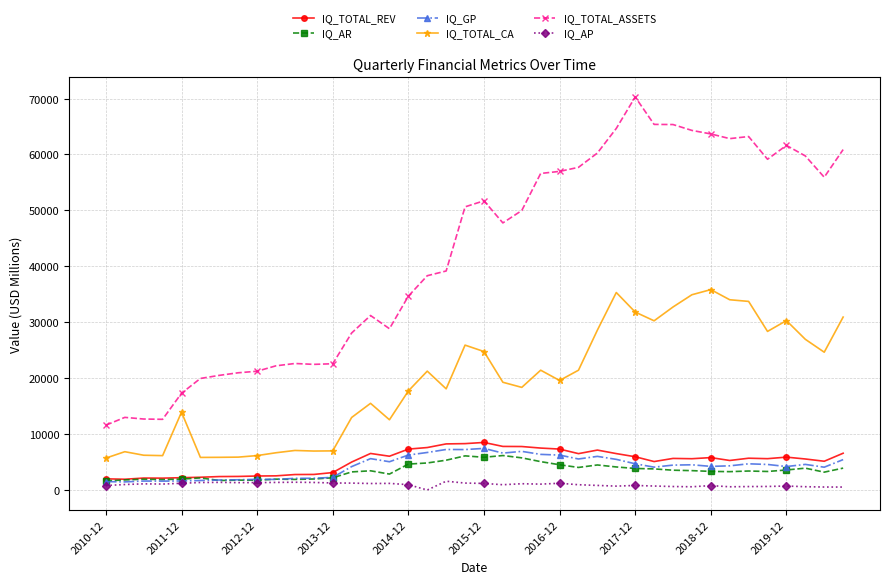

What is the highest value of the IQ_AR series?

6163.0